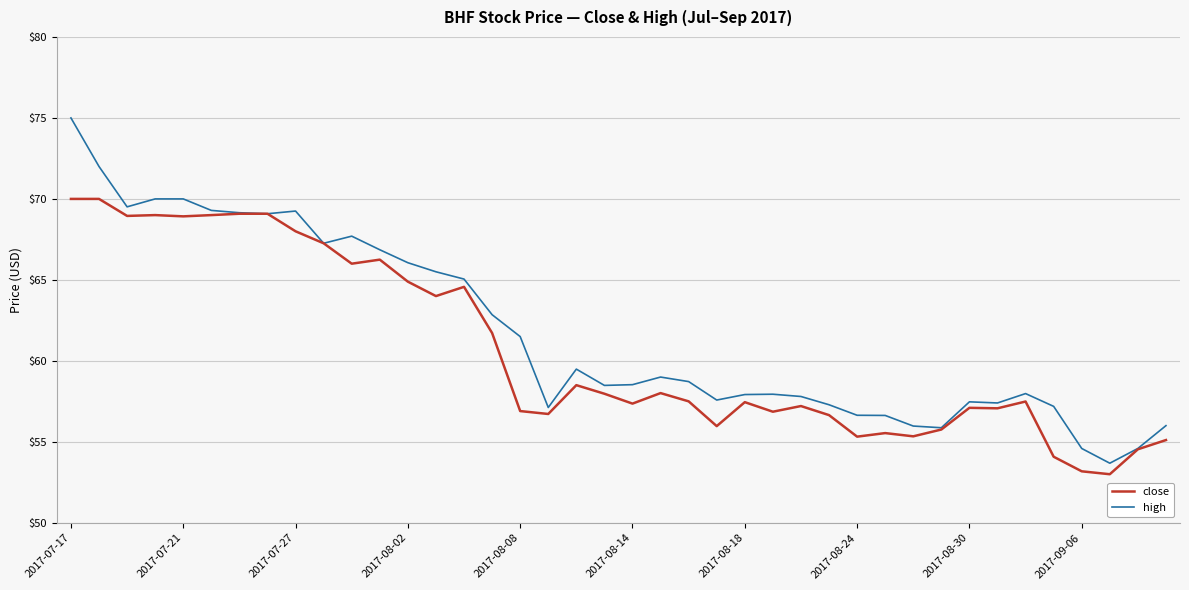

Rank the series by their maximum value, from highest to lowest.

high, close